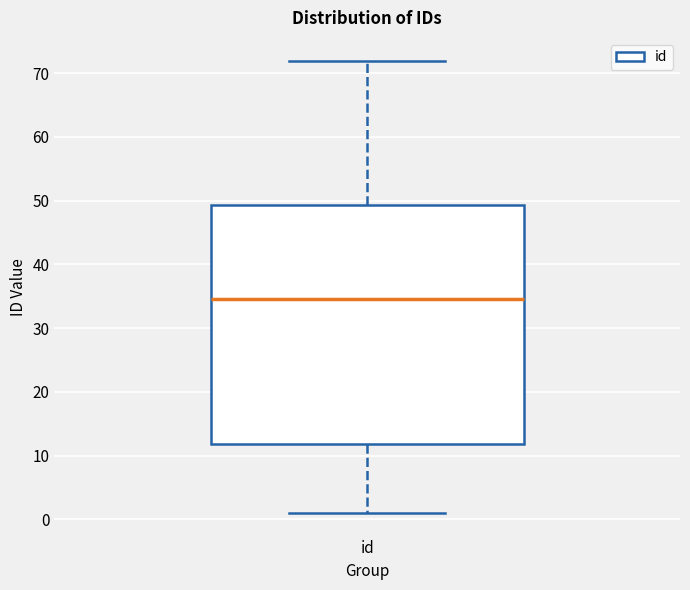

Where does the median line of the box for id sit on the y-axis? The values are not printed on the chart, so give them approximately, as read against the axis.

35